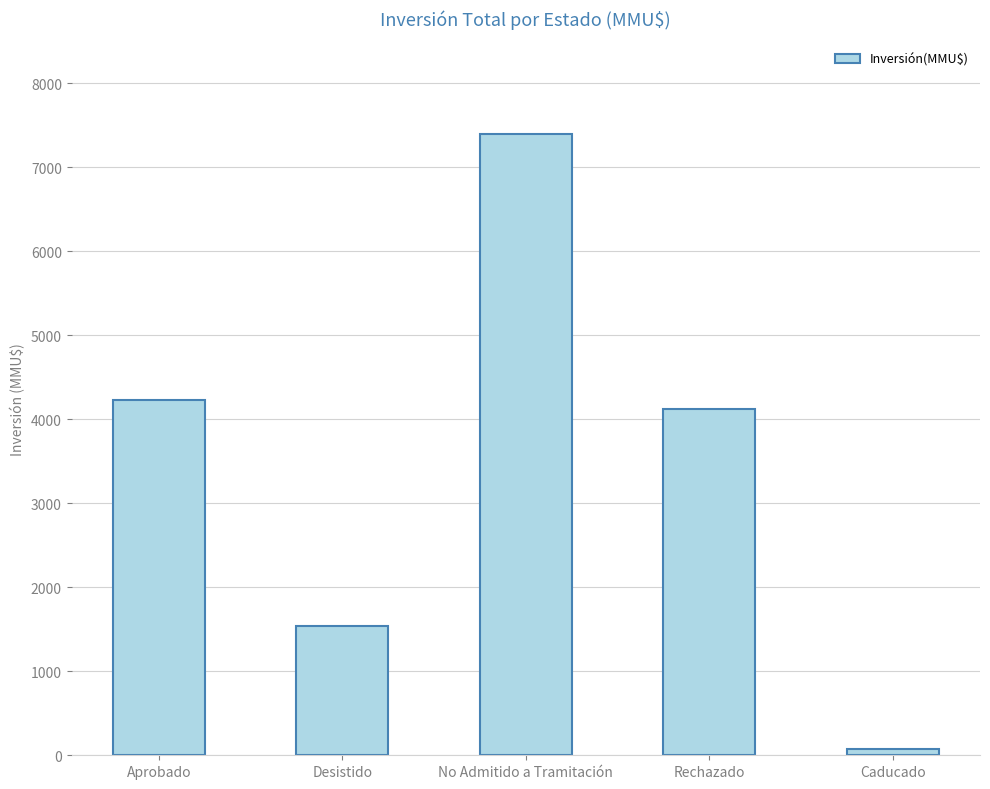

Count the number of categories in the chart.

5